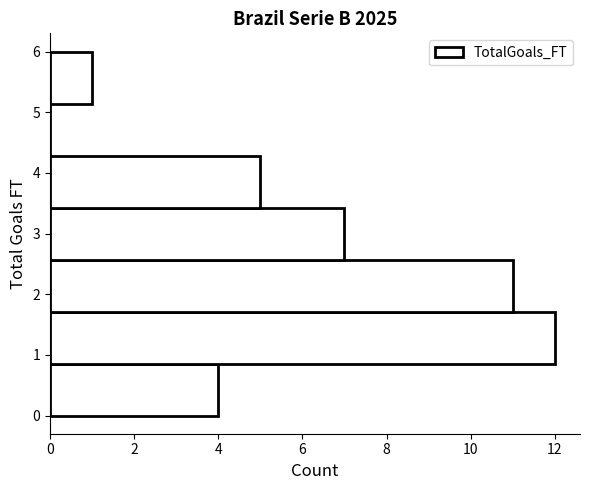

Which range on the y-axis has the longest bar?

0.9 to 1.7